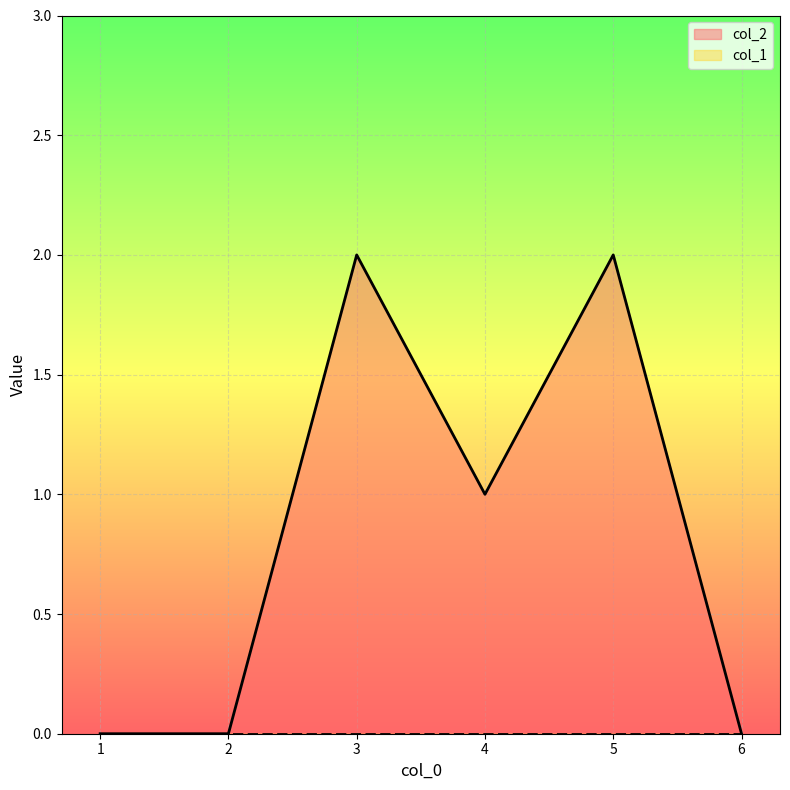

How many interior local valleys (lower than both neighbors) does the data have?

1